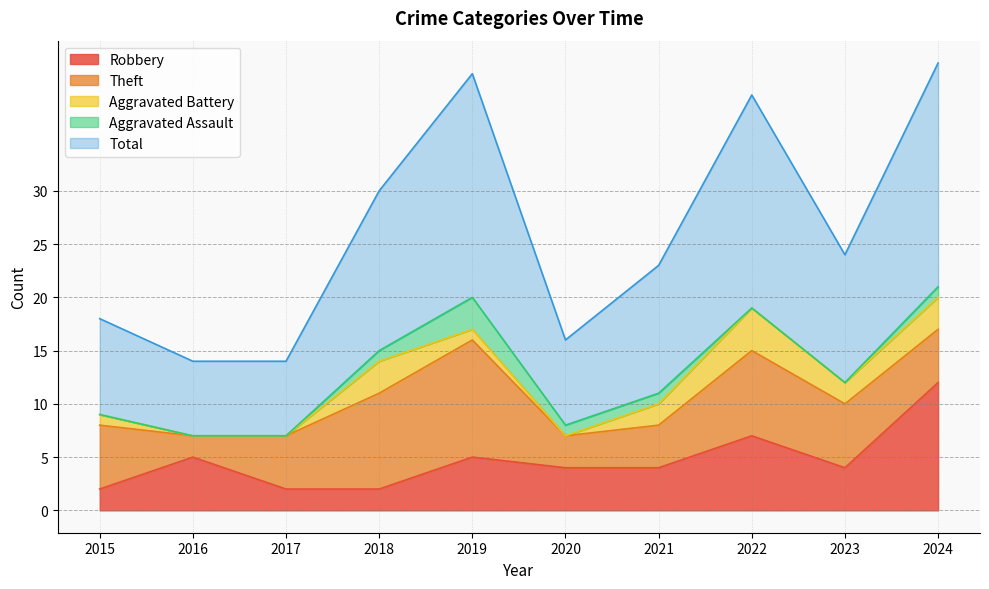

List the series in order of their peak value, lowest first.

Aggravated Assault, Aggravated Battery, Theft, Robbery, Total